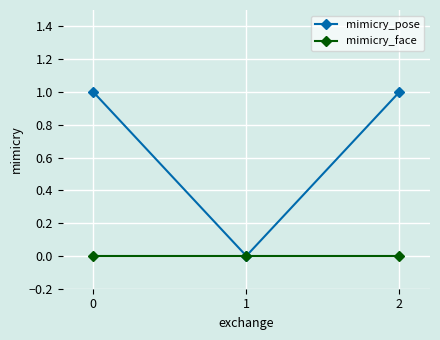

Which series has the widest spread of values?

mimicry_pose